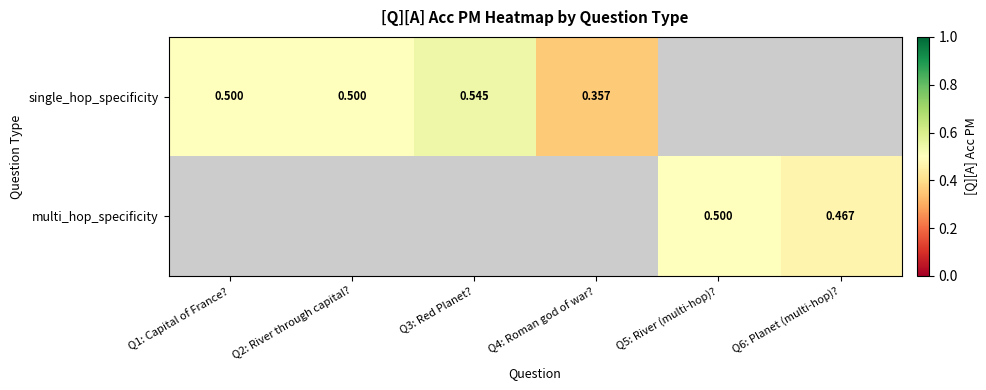

How many data points does each series have?

6